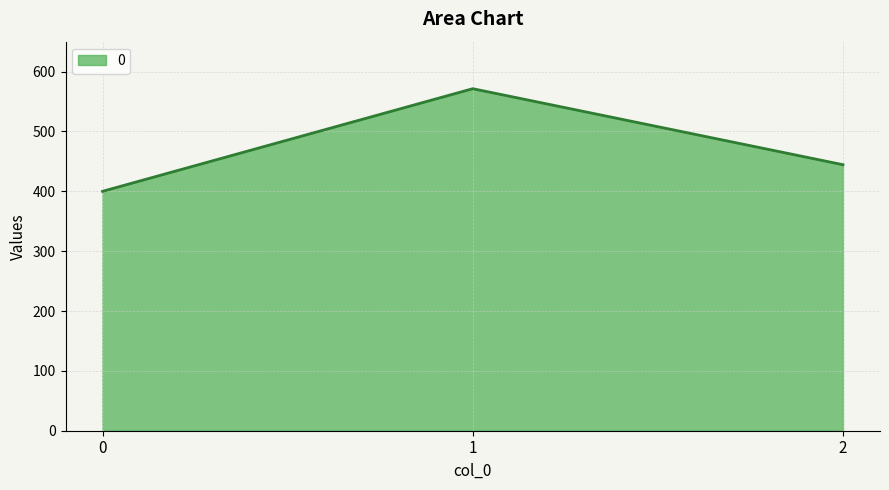

What is the sum of all values?

1415.9